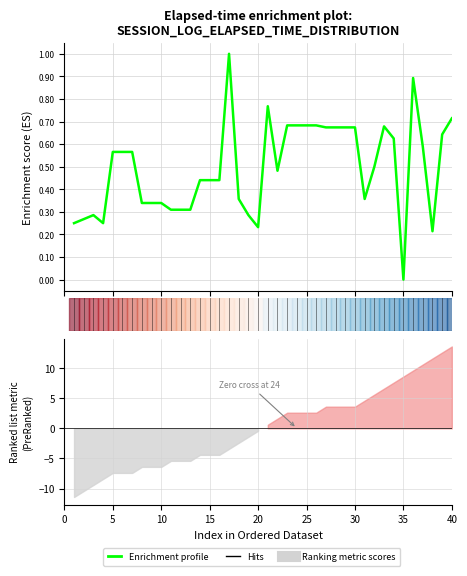

What is the value of the 28th point from the left?

0.7